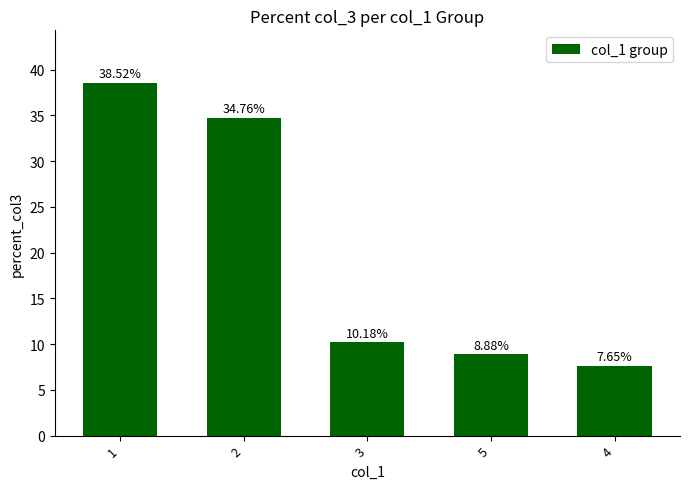

Rank the categories by value from lowest to highest.

4, 5, 3, 2, 1